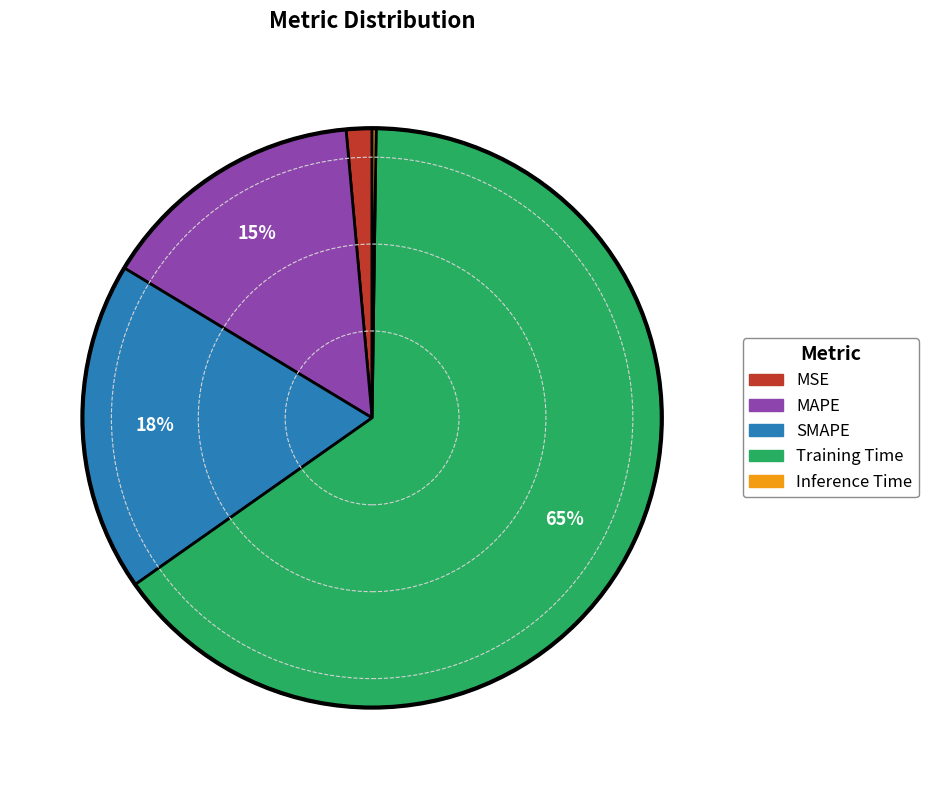

To the nearest percent, what percentage of the pie is MAPE?

15%